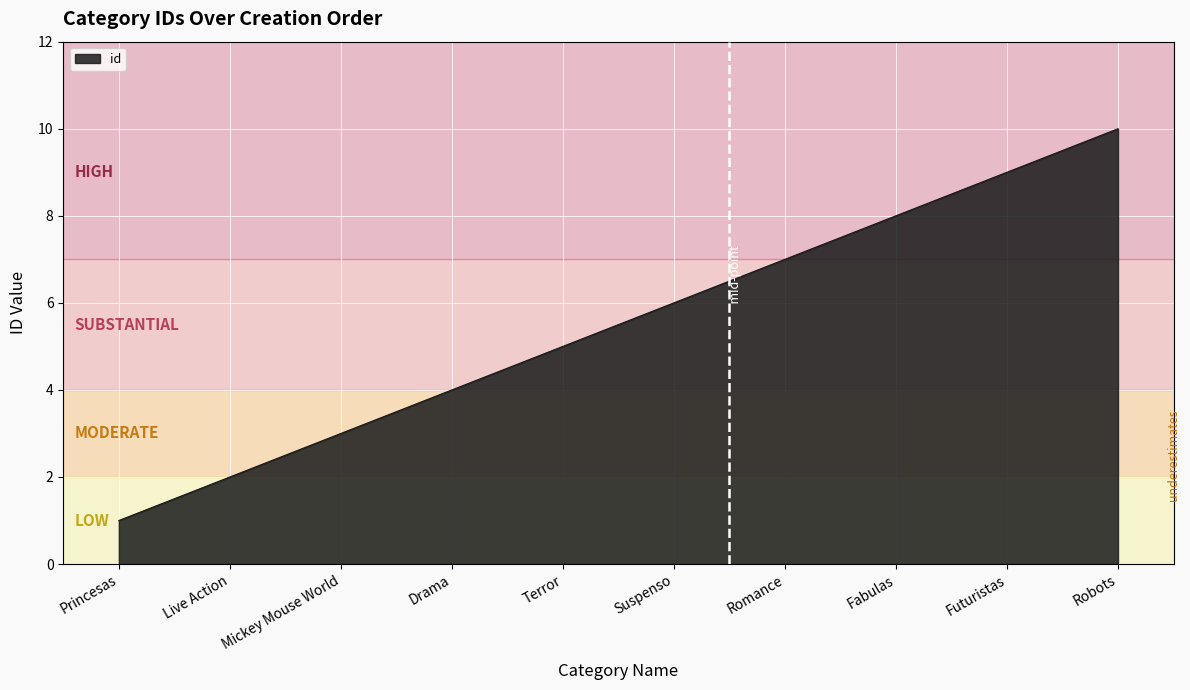

The chart shows a value of 5 at Drama. True or false?

False